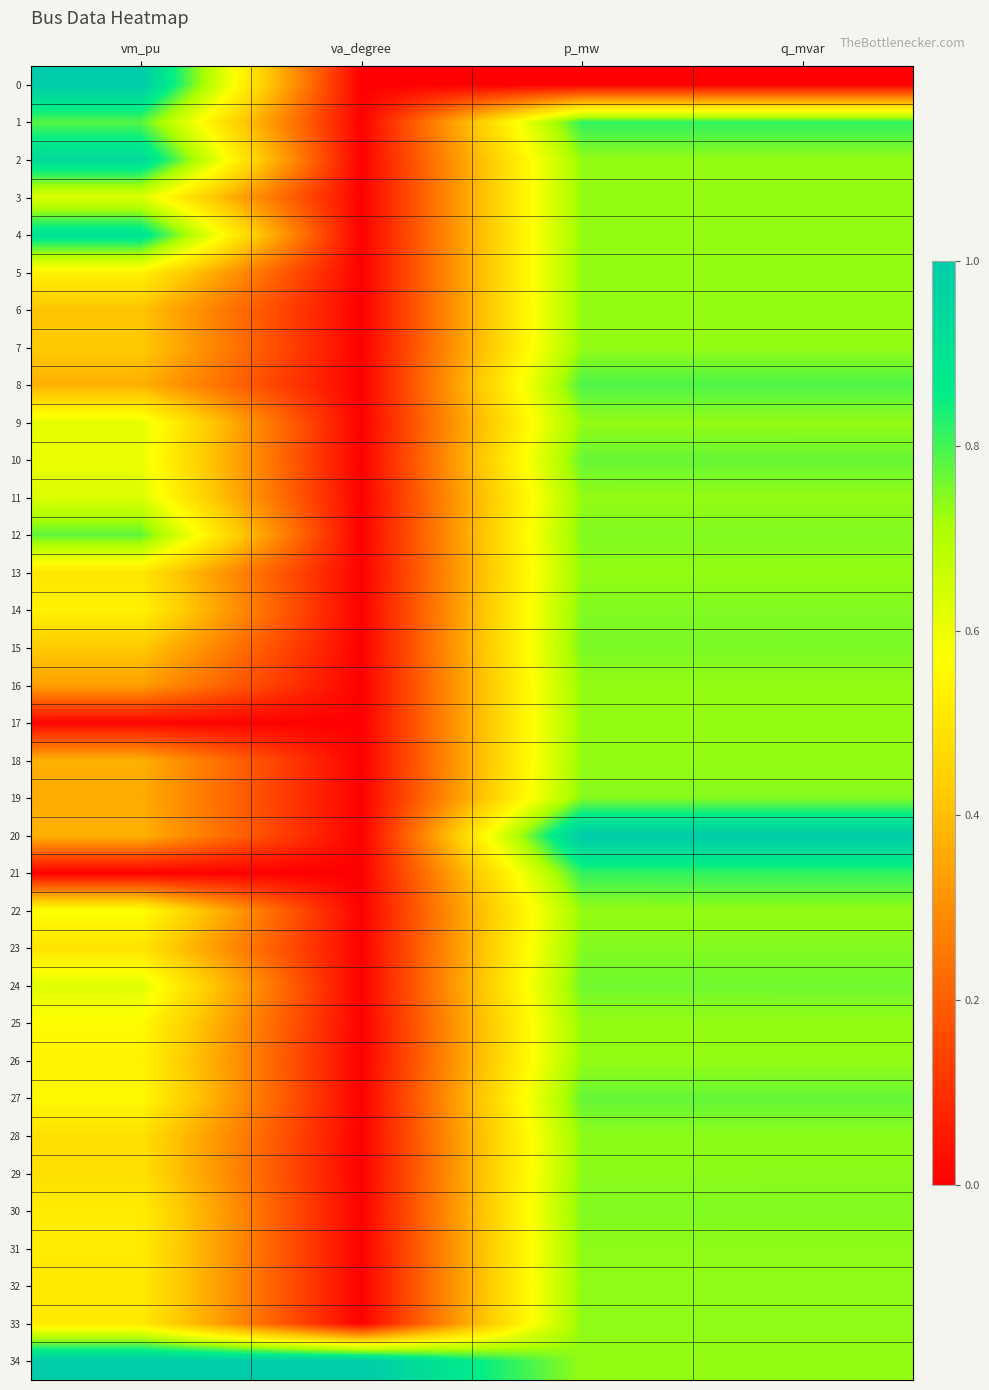

Which label corresponds to the largest value in the chart?

vm_pu